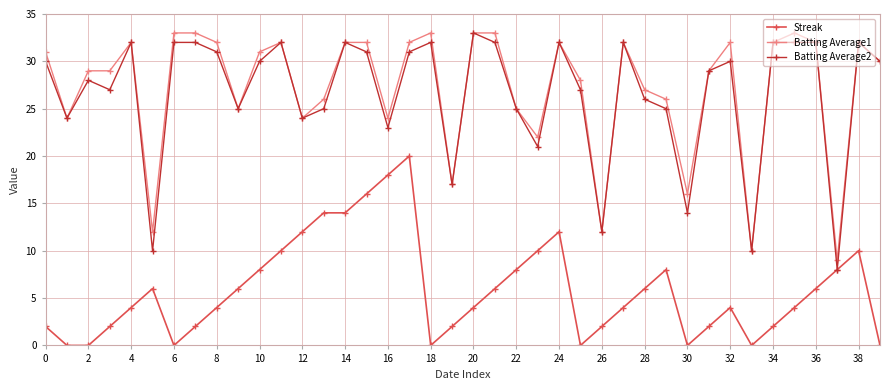

True or false: Streak and Batting Average1 intersect in this chart.

False